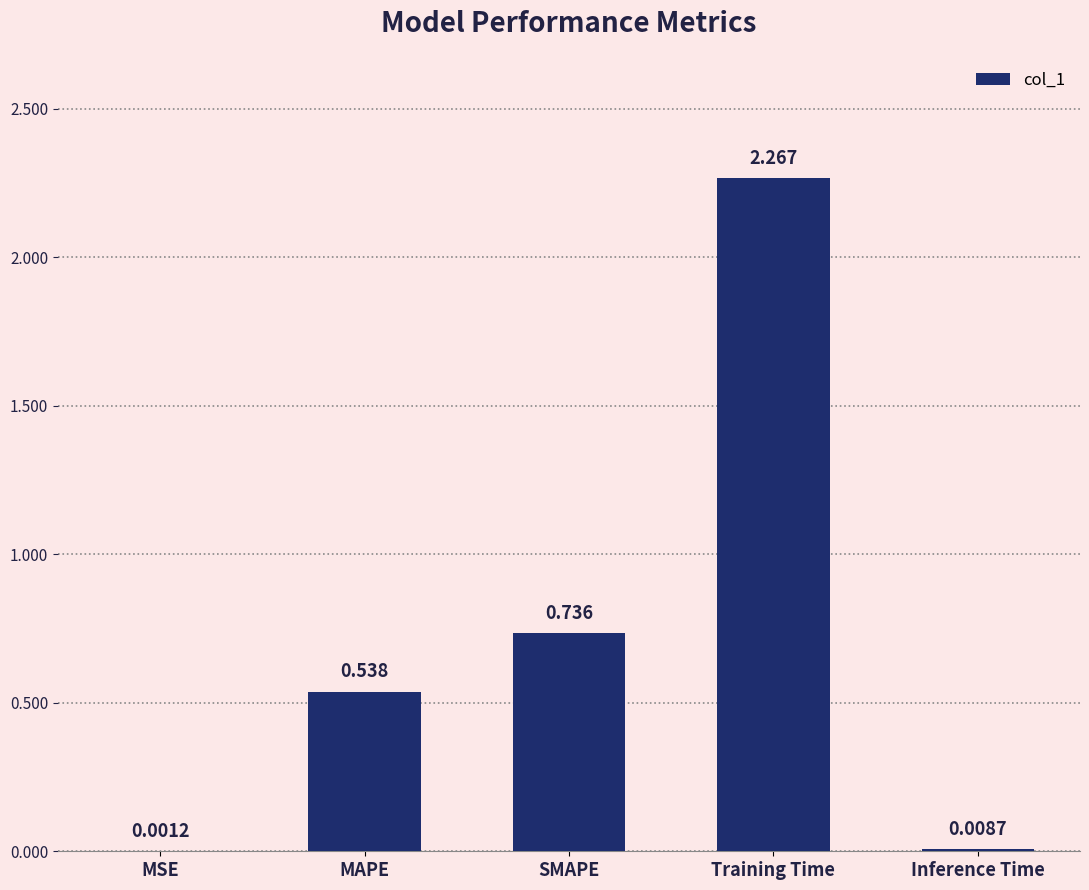

Between MSE and Inference Time, which is larger?

Inference Time